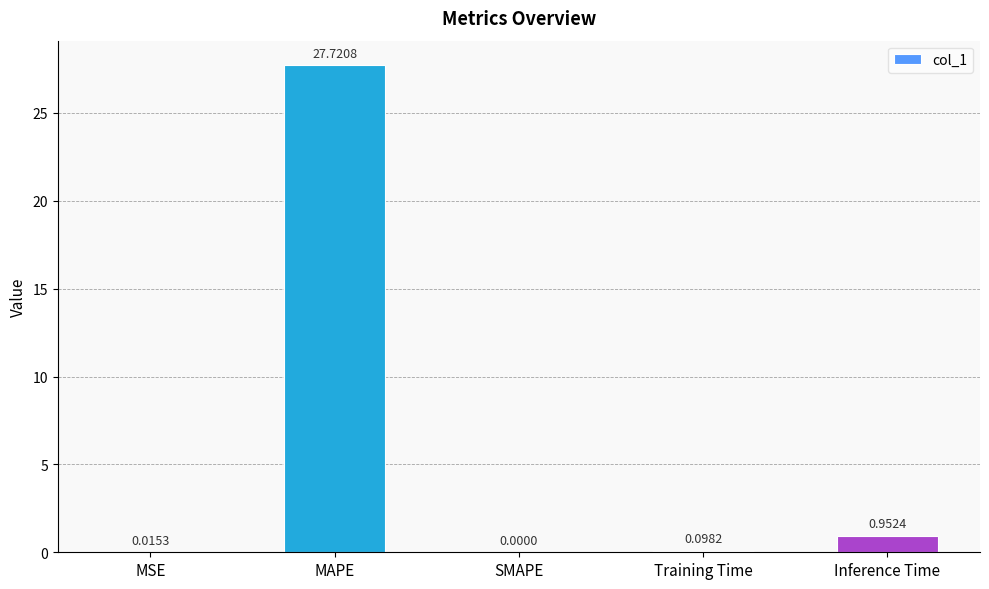

Between Training Time and Inference Time, which is larger?

Inference Time